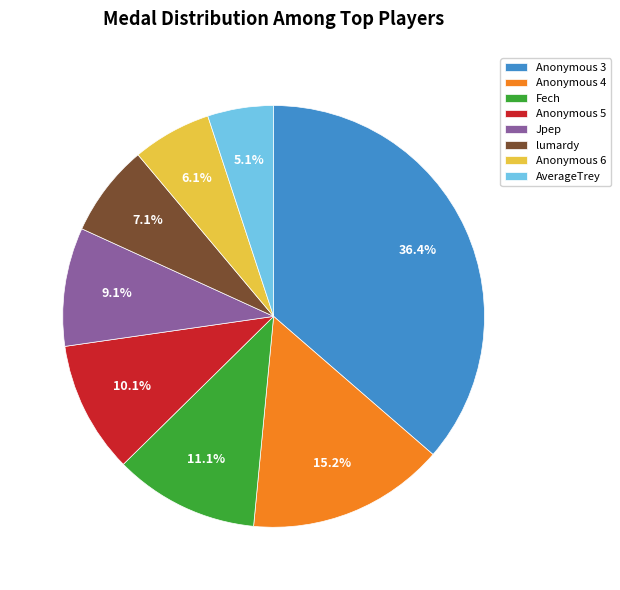

Does Anonymous 4 account for over 50% of the chart?

No